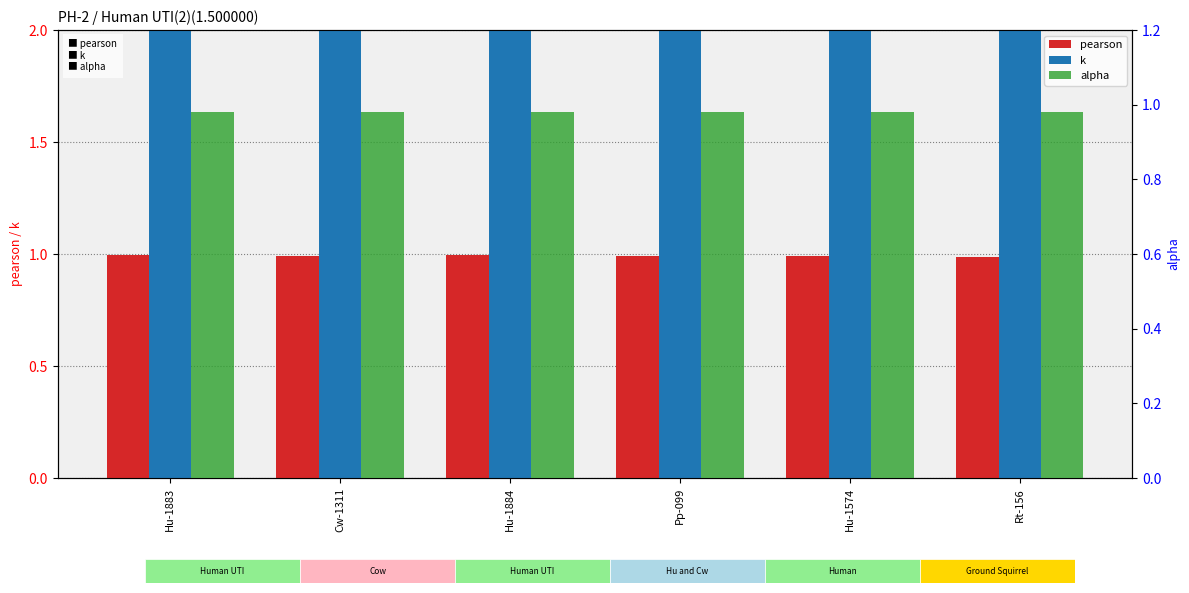

What is the minimum value shown in the chart?

1.0